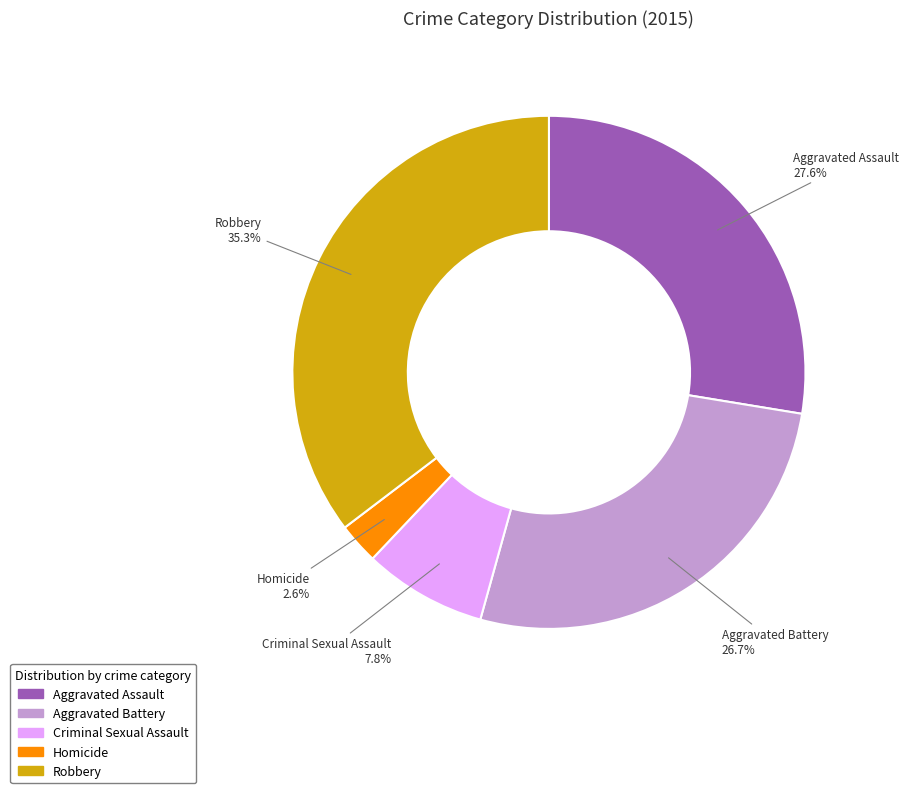

Is the sum of Criminal Sexual Assault and Homicide greater than half?

No